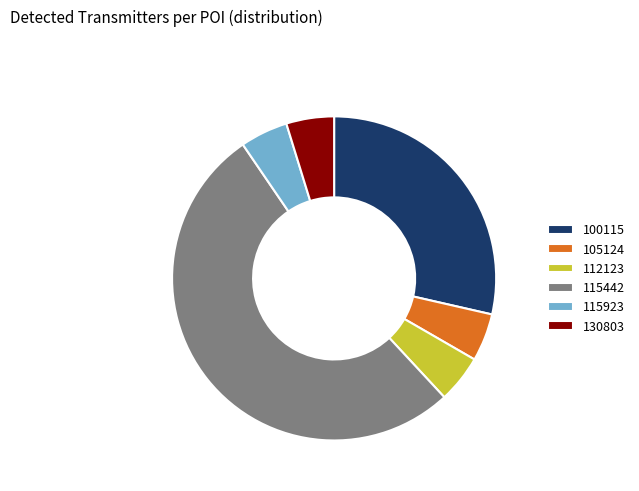

What is the largest slice in the pie chart?

115442